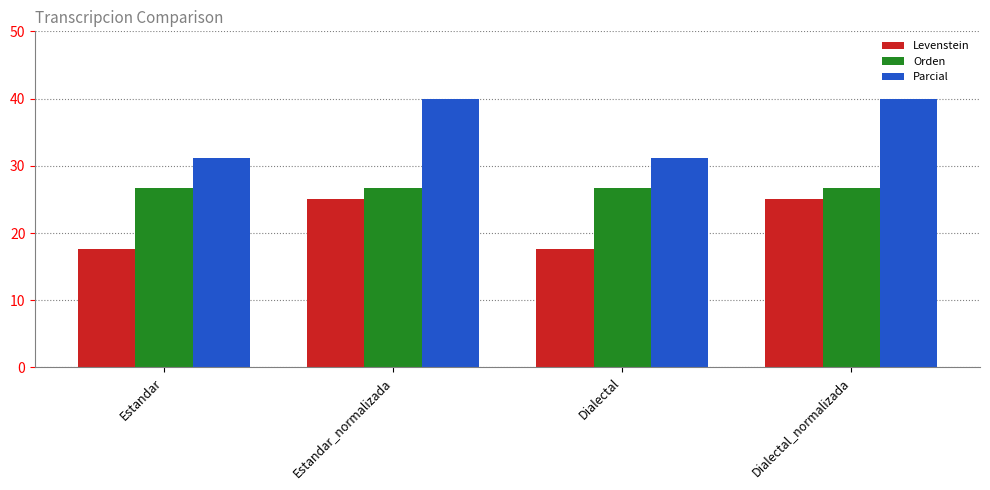

Read the Parcial value at Dialectal_normalizada.

40.0